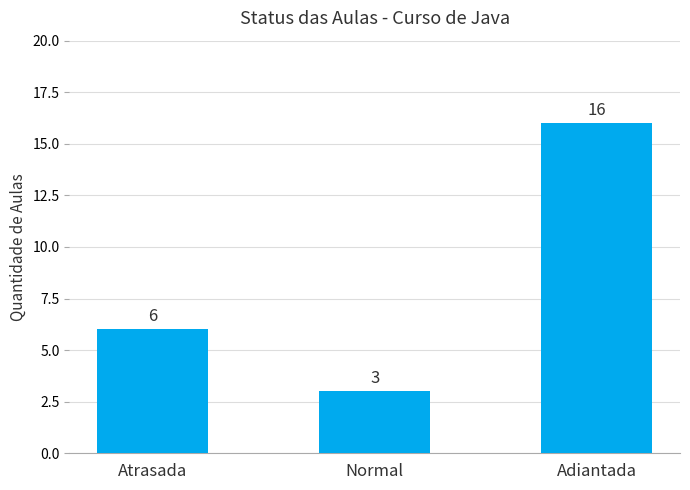

What is the sum of all values?

25